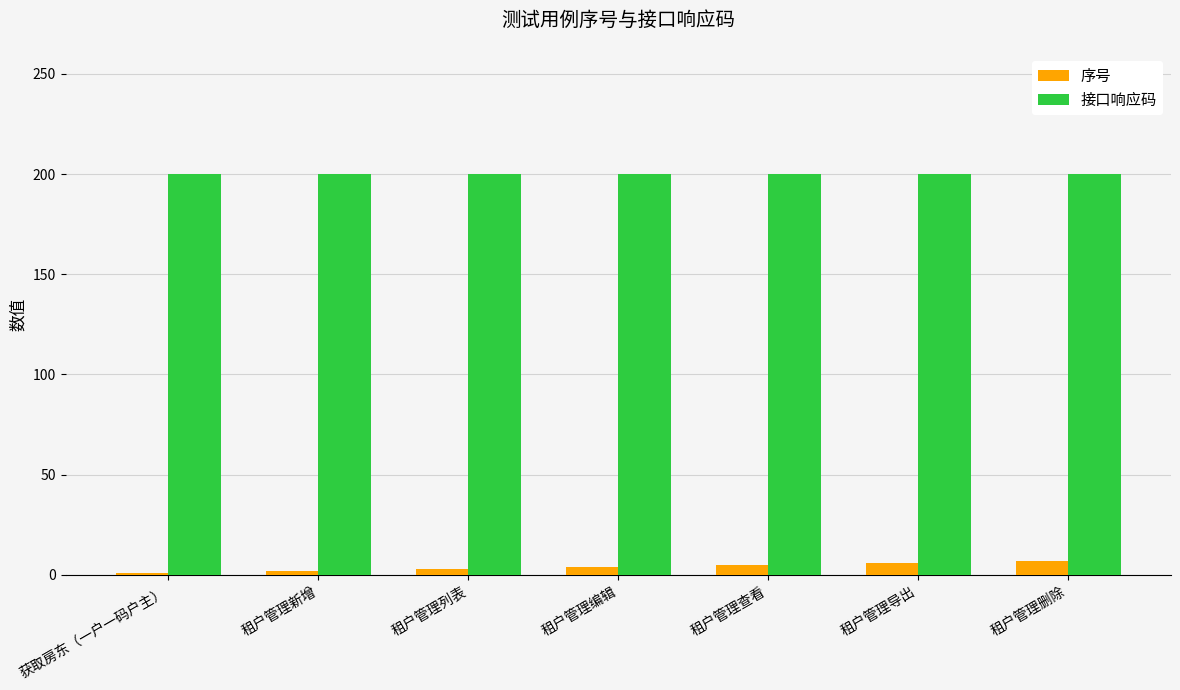

True or false: 序号 has a value of 6 at 租户管理导出.

True